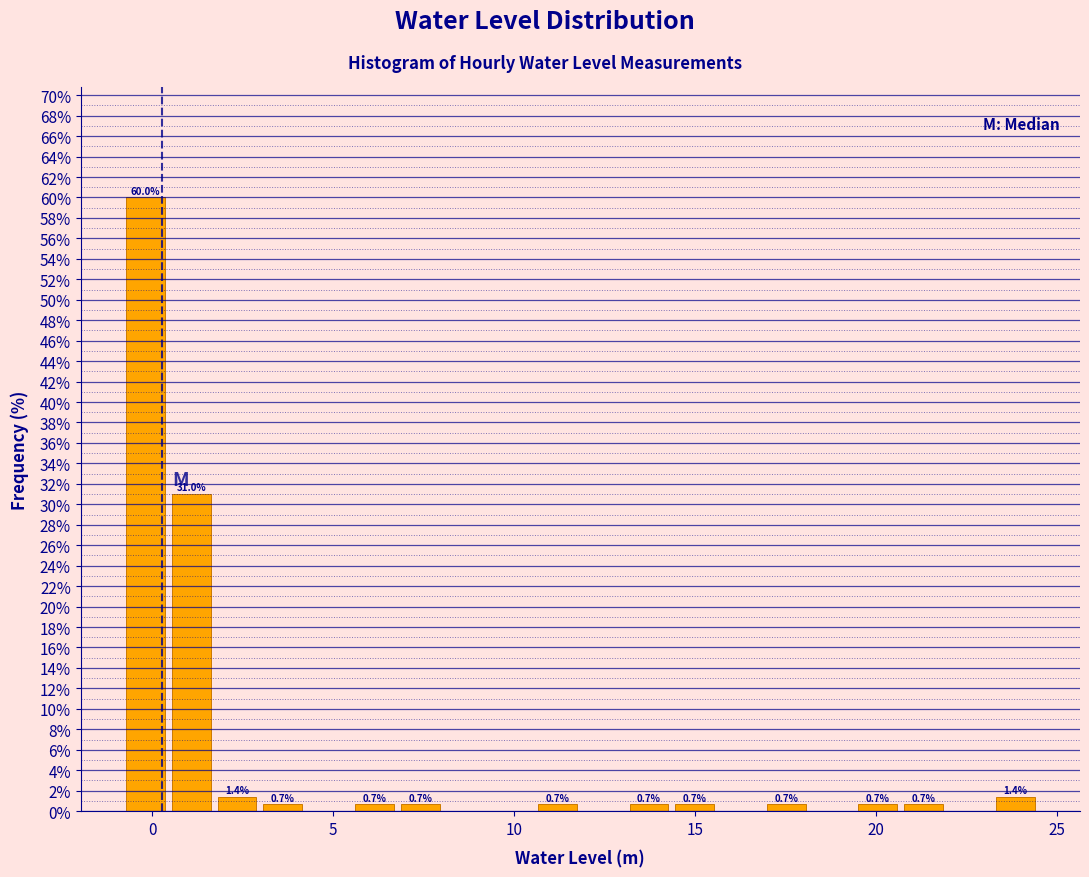

Around what value on the x-axis is the tallest bar? Give the approximate position of its centre, as read against the axis.

0.0